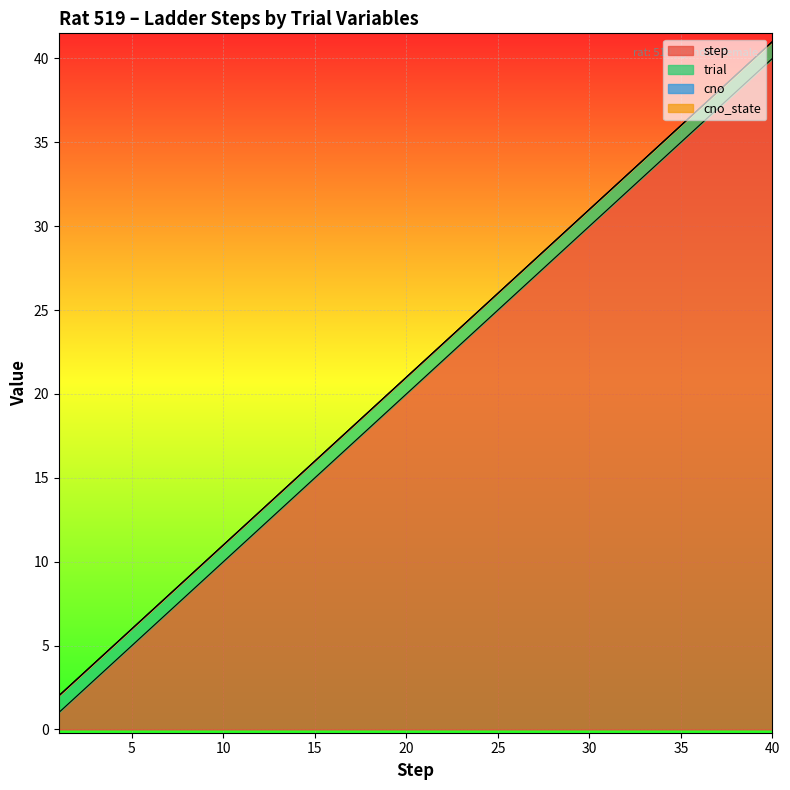

What is the total value across all series at 36?

37